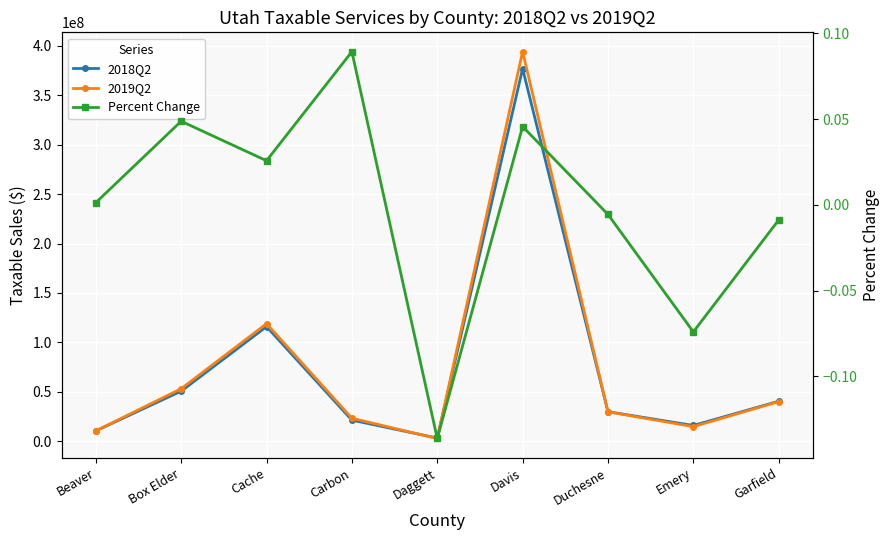

At Carbon, list the series in order from smallest to largest.

Percent Change, 2018Q2, 2019Q2